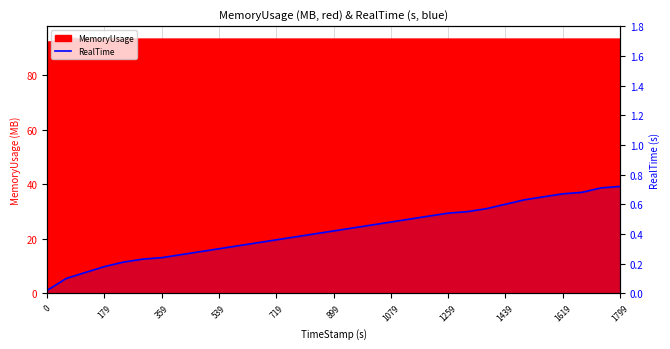

True or false: the data has more than 0 interior local peaks.

False